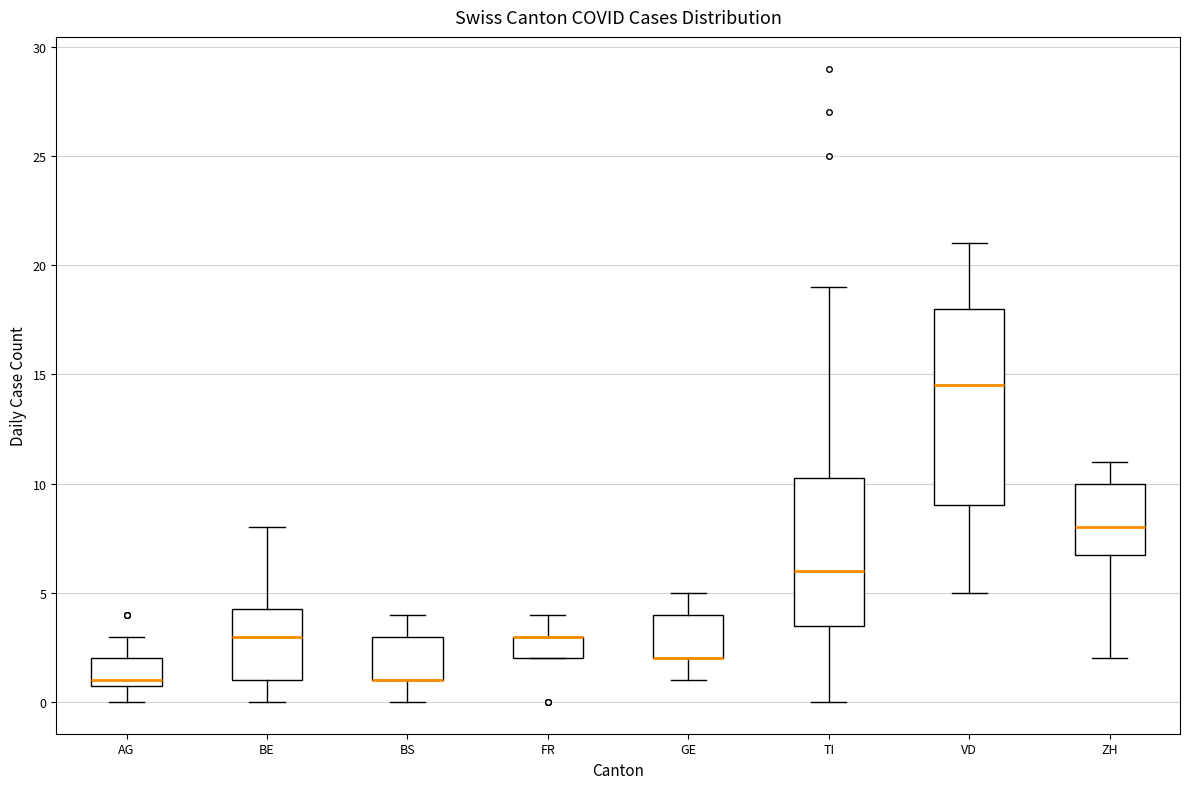

Where is the upper edge of the box for TI on the y-axis? The values are not printed on the chart, so give them approximately, as read against the axis.

10.5